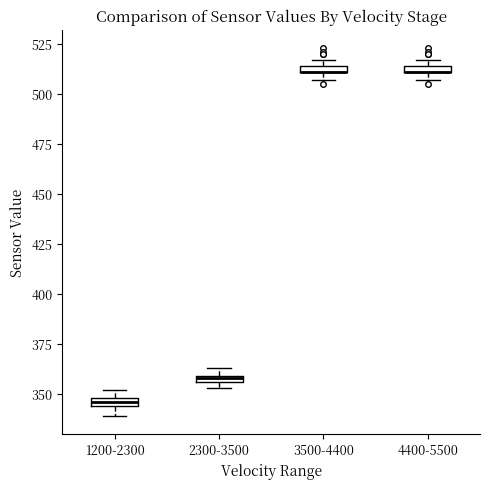

Where is the upper edge of the box for 2300-3500 on the y-axis? The values are not printed on the chart, so give them approximately, as read against the axis.

360